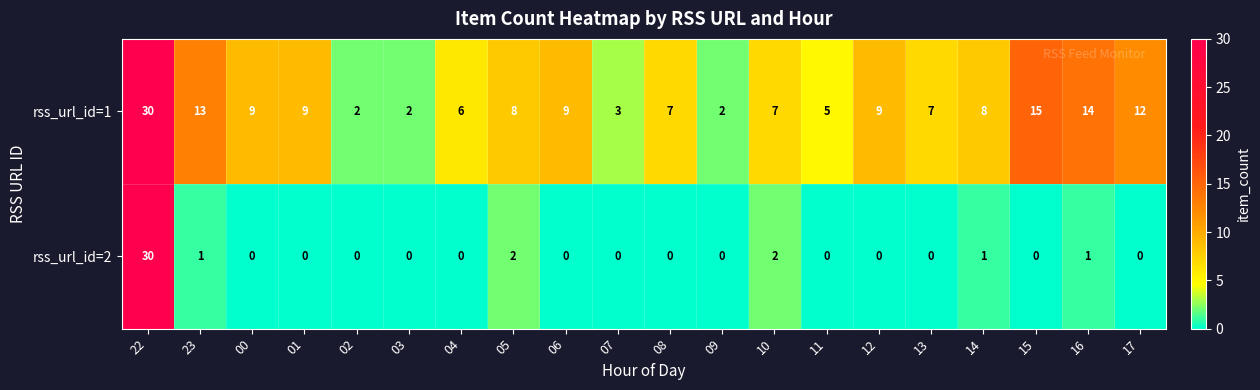

Between 03 and 15, which series saw the biggest shift?

rss_url_id=1